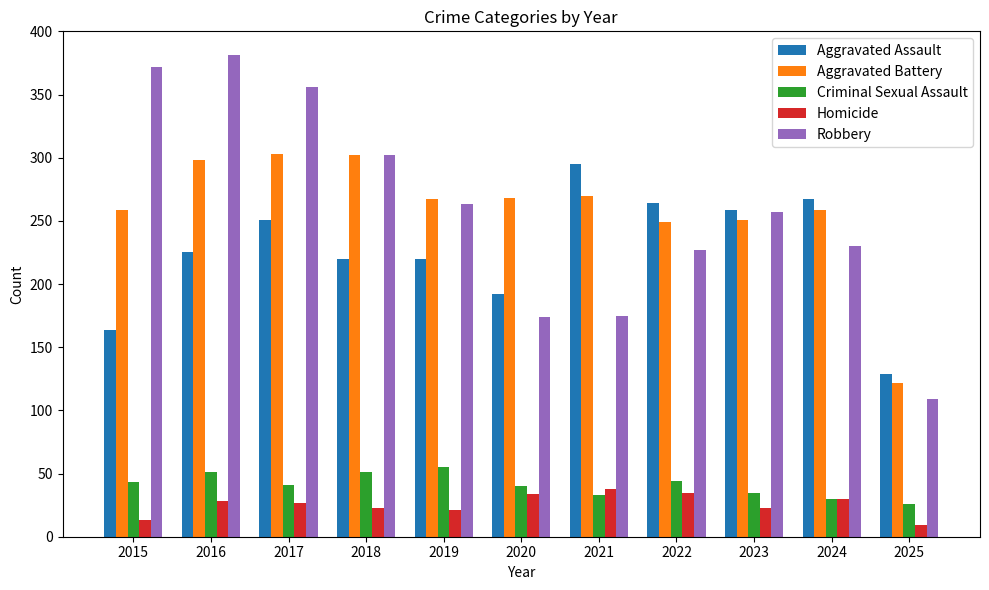

Is the value of Aggravated Assault at 2018 greater than the value of Criminal Sexual Assault at 2021?

Yes